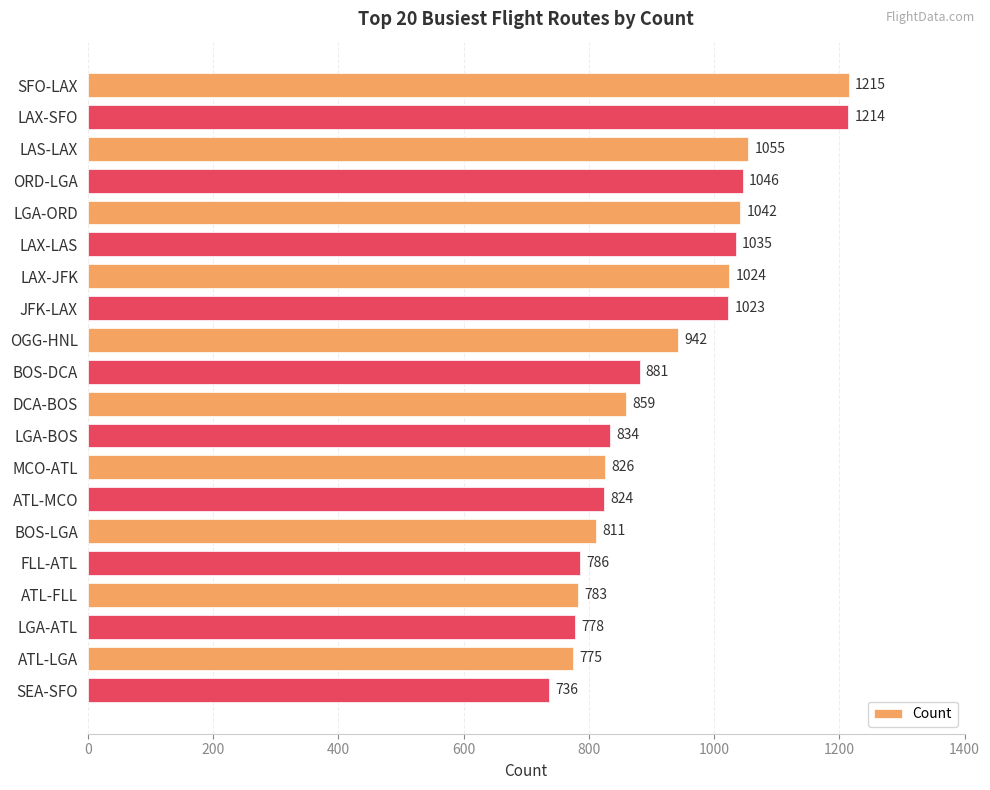

Reading top to bottom, what are all the values shown in this chart?

1215	1214	1055	1046	1042	1035	1024	1023	942	881	859	834	826	824	811	786	783	778	775	736